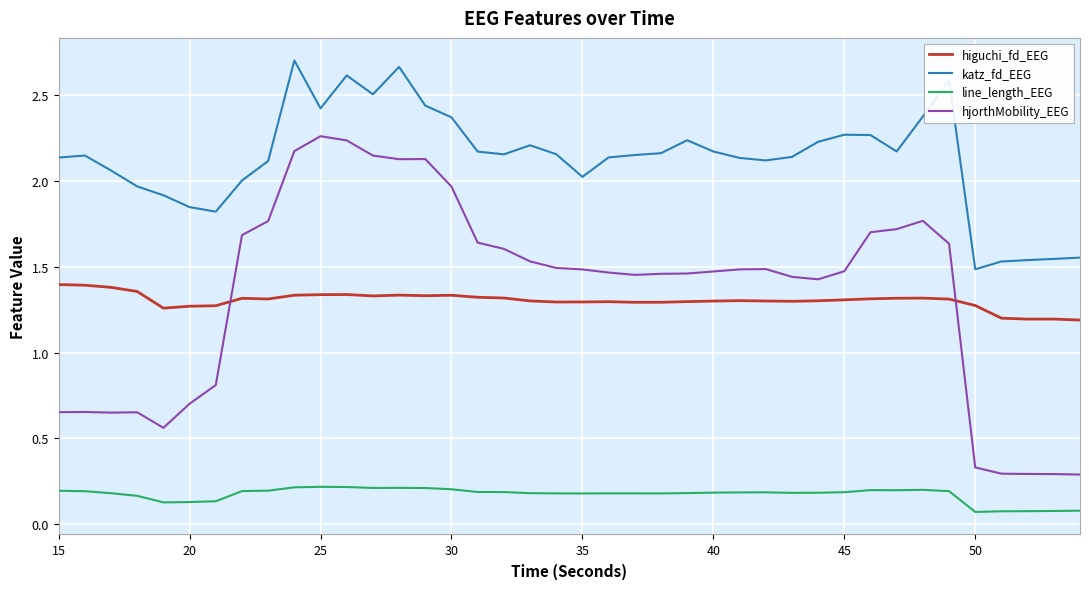

Which series has the largest total across all categories?

katz_fd_EEG